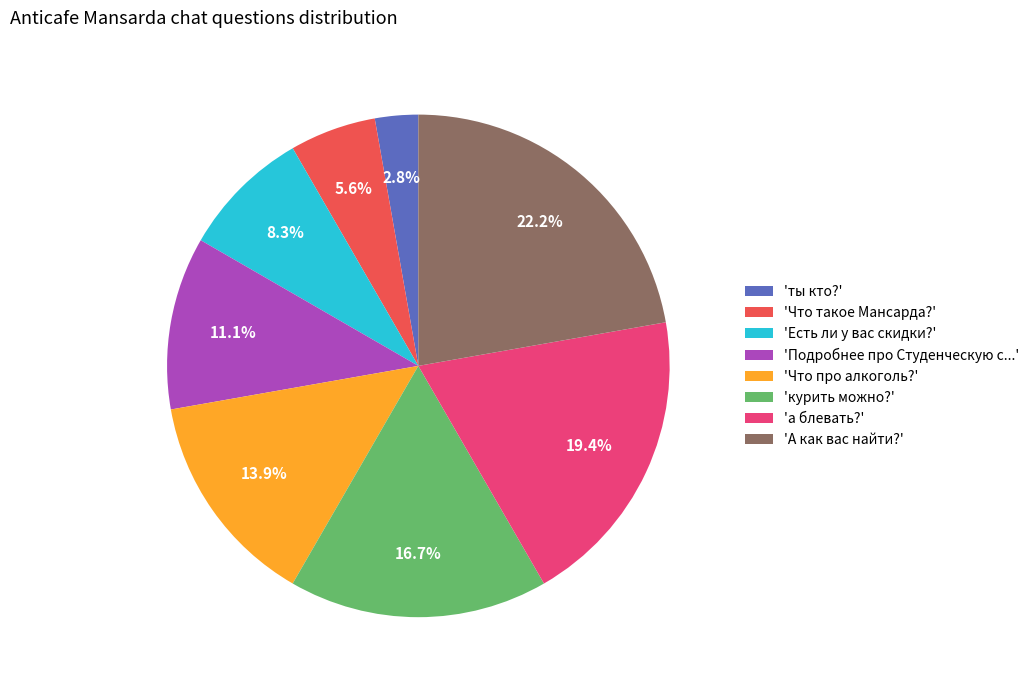

Which category has the smallest portion of the pie?

'ты кто?'